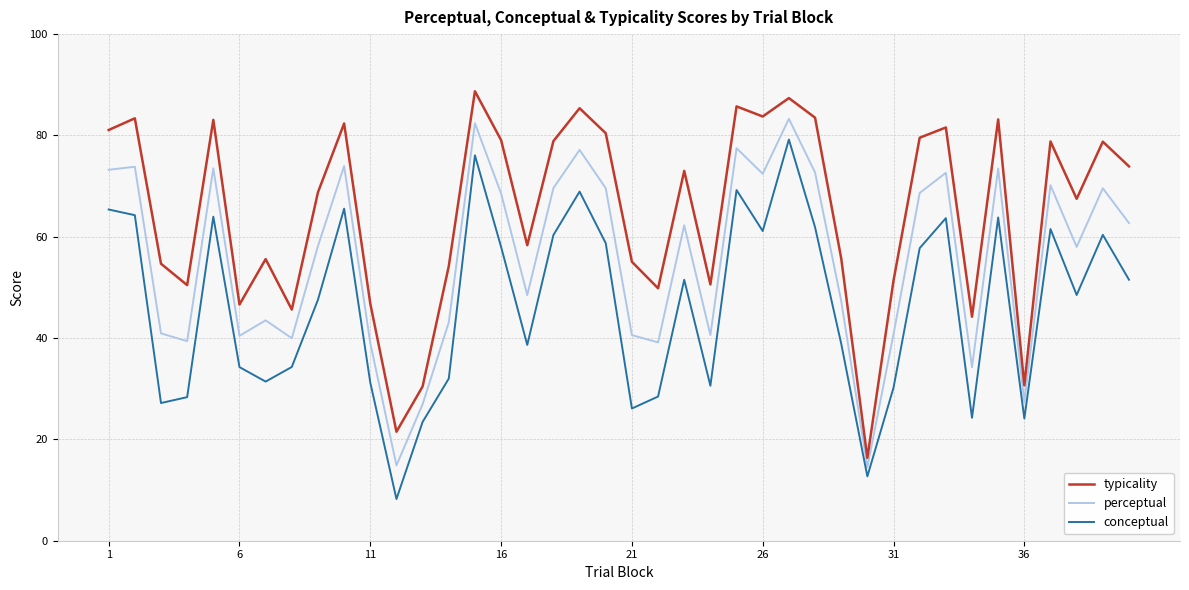

True or false: conceptual and typicality intersect in this chart.

False